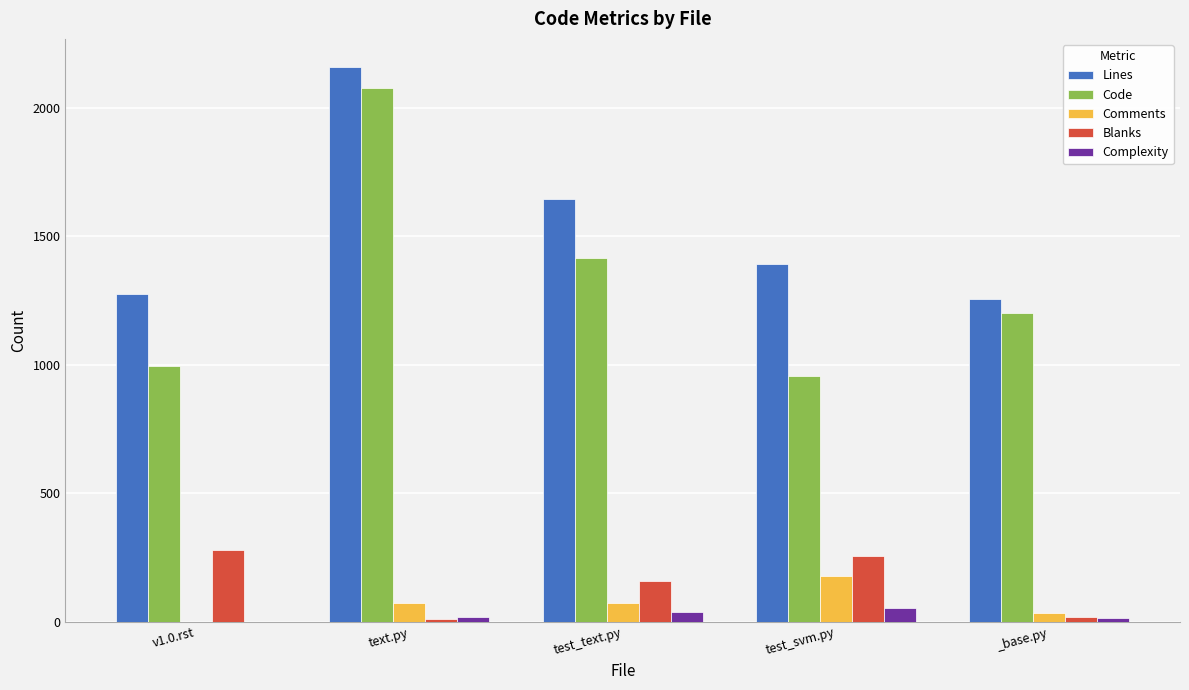

The Lines series shows 2818 at test_text.py. True or false?

False